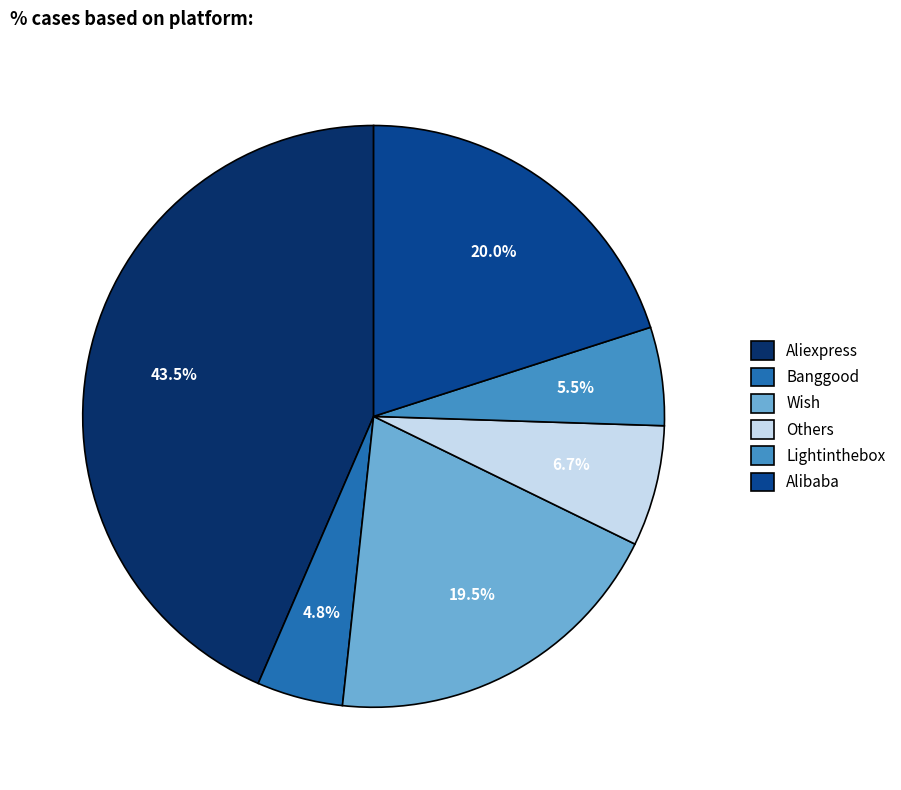

What percentage do Banggood and Aliexpress together represent?

48.3%